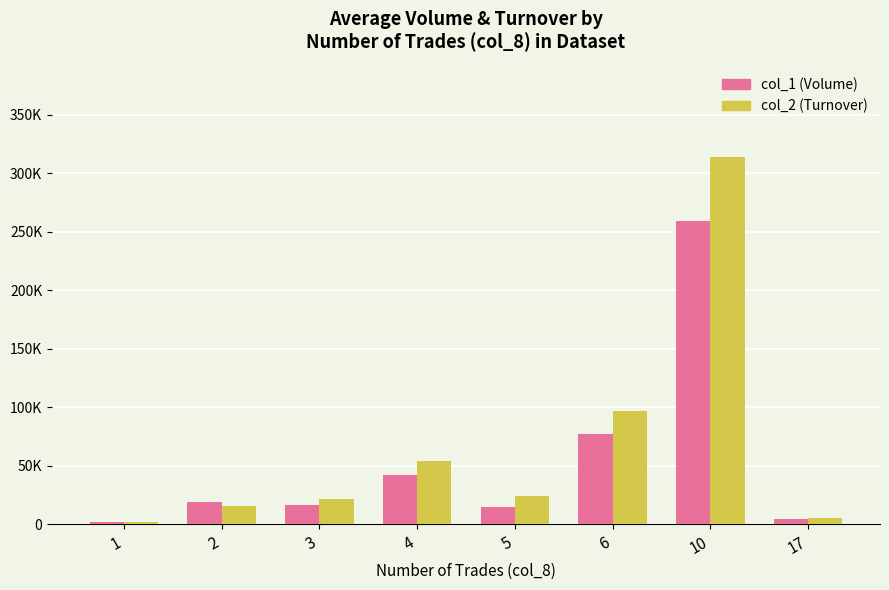

Rank the categories by col_1 (Volume) value from lowest to highest.

1, 17, 5, 3, 2, 4, 6, 10